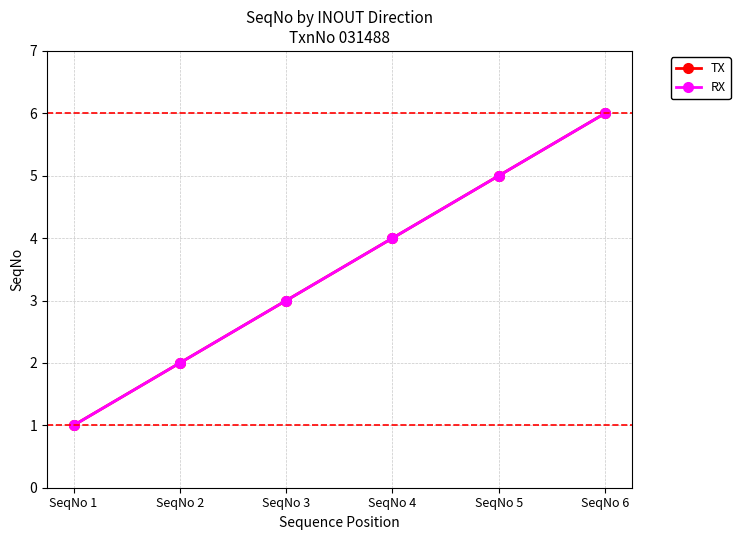

Reading left to right, transcribe all the data shown in this chart.

TX: 1	2	3	4	5	6
RX: 1	2	3	4	5	6